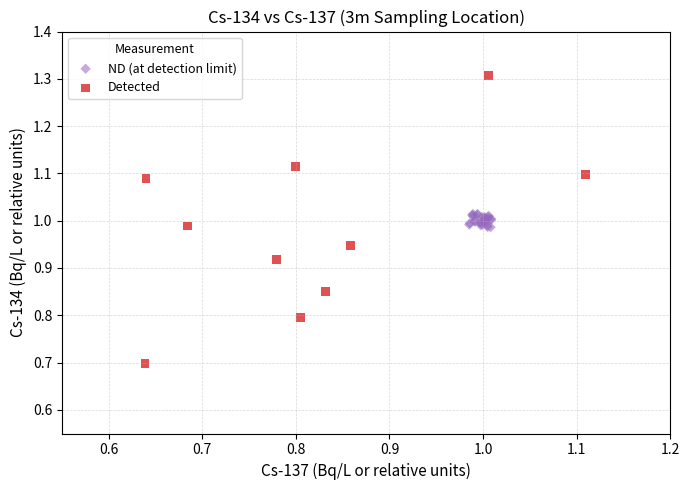

Which series has the largest Y range (max minus min)?

Detected